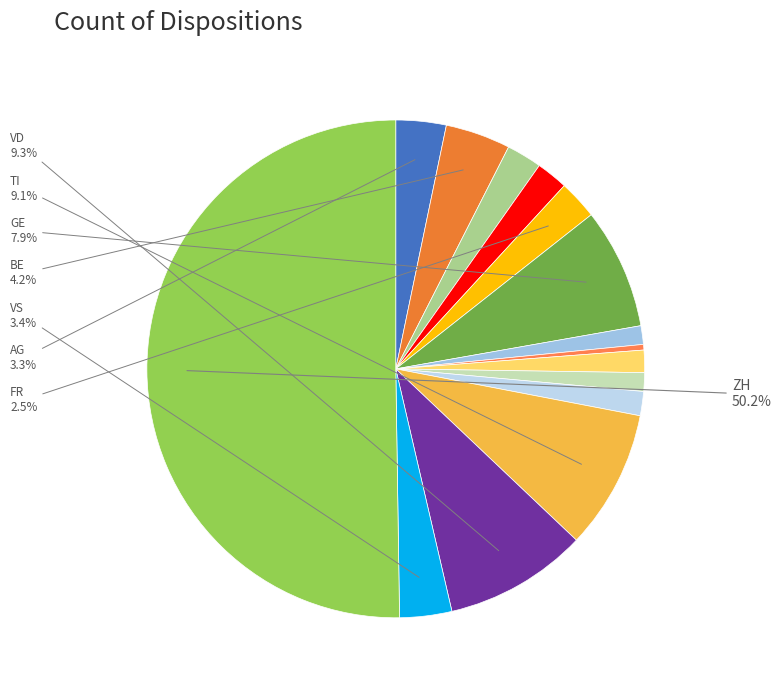

To the nearest percent, what is the difference between the largest and smallest slice percentages?

50%